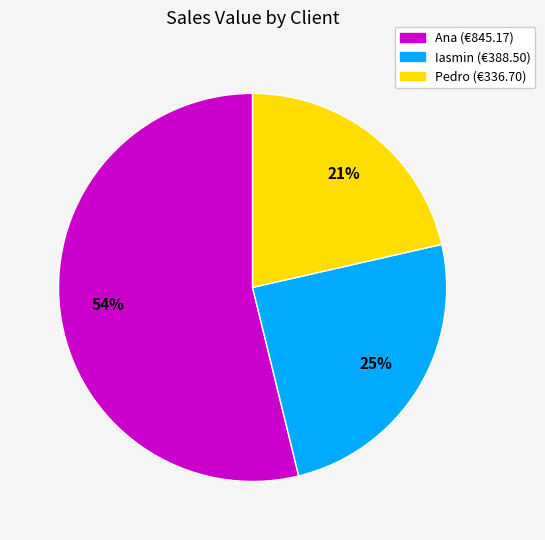

To the nearest percent, what is the average slice percentage?

33%